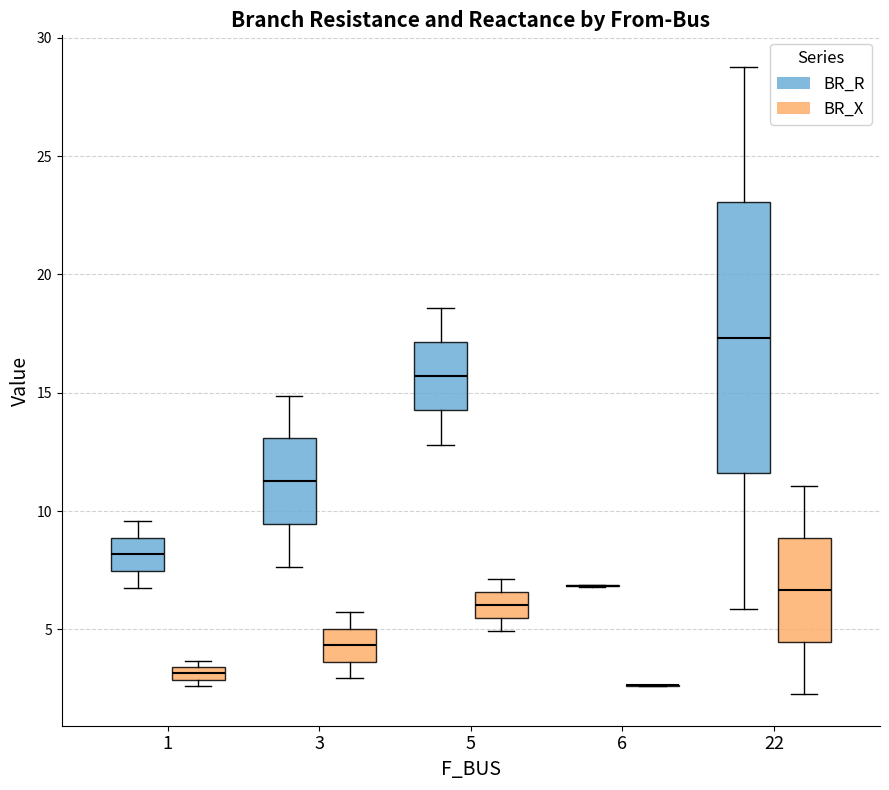

Comparing the boxes themselves (not the whiskers), which one is the tallest?

22 (BR_R)